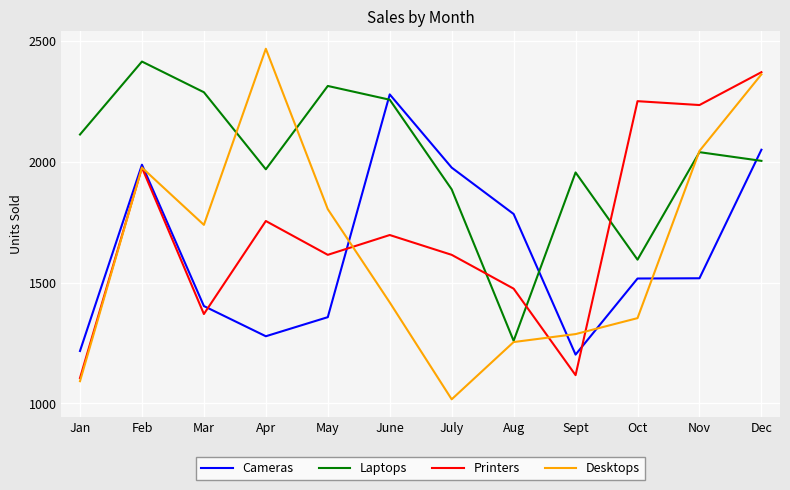

What is the spread (max minus min) of values at Dec?

367